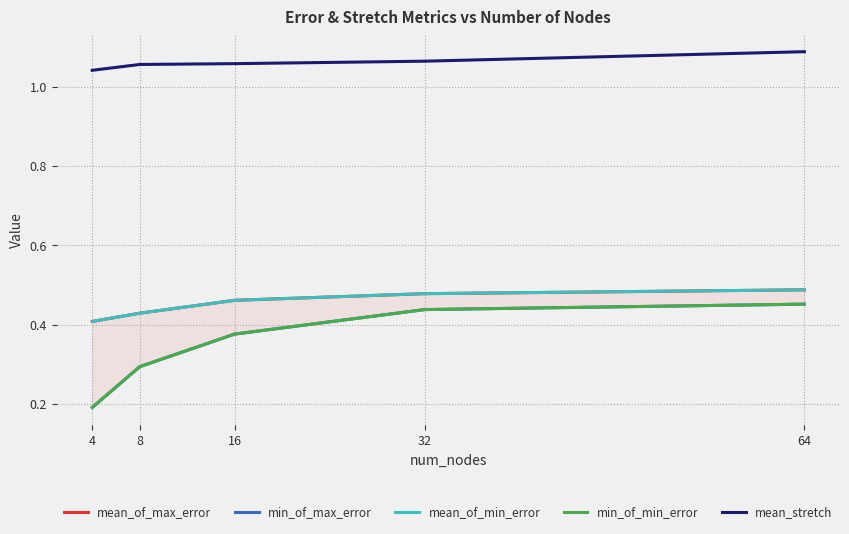

Reading left to right, extract all data points from this chart.

mean_of_max_error: 4=0.4	8=0.4	16=0.5	32=0.5	64=0.5
min_of_max_error: 4=0.2	8=0.3	16=0.4	32=0.4	64=0.5
mean_of_min_error: 4=0.4	8=0.4	16=0.5	32=0.5	64=0.5
min_of_min_error: 4=0.2	8=0.3	16=0.4	32=0.4	64=0.5
mean_stretch: 4=1.0	8=1.1	16=1.1	32=1.1	64=1.1